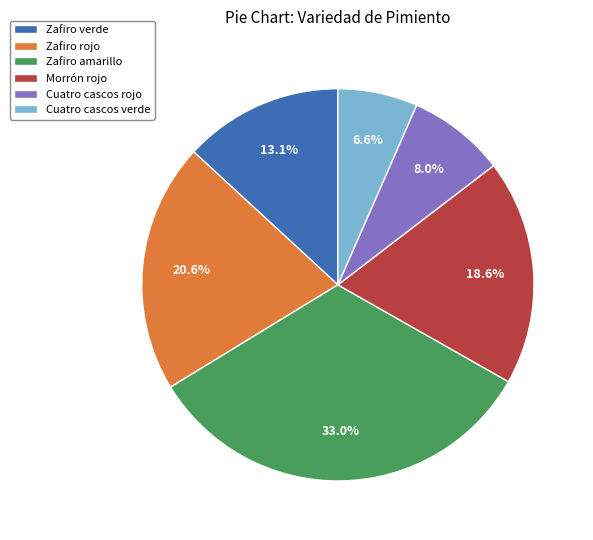

Combined, do Cuatro cascos verde and Zafiro rojo account for over 50%?

No